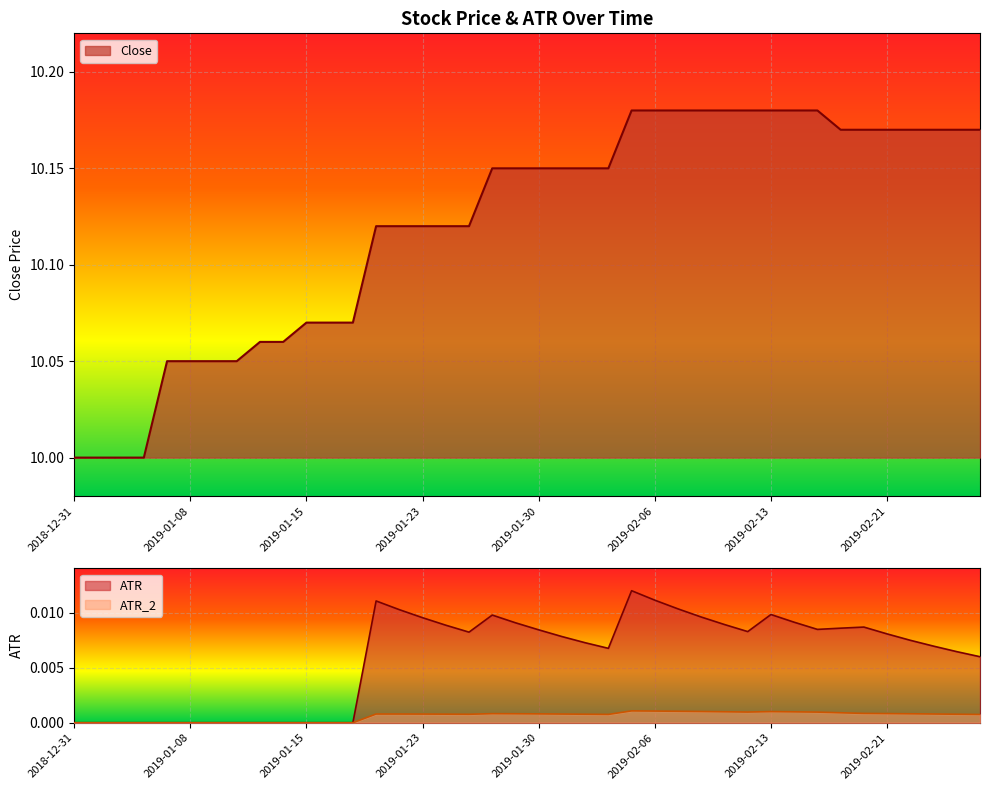

Count the Close values in the range 10 to 11.

40